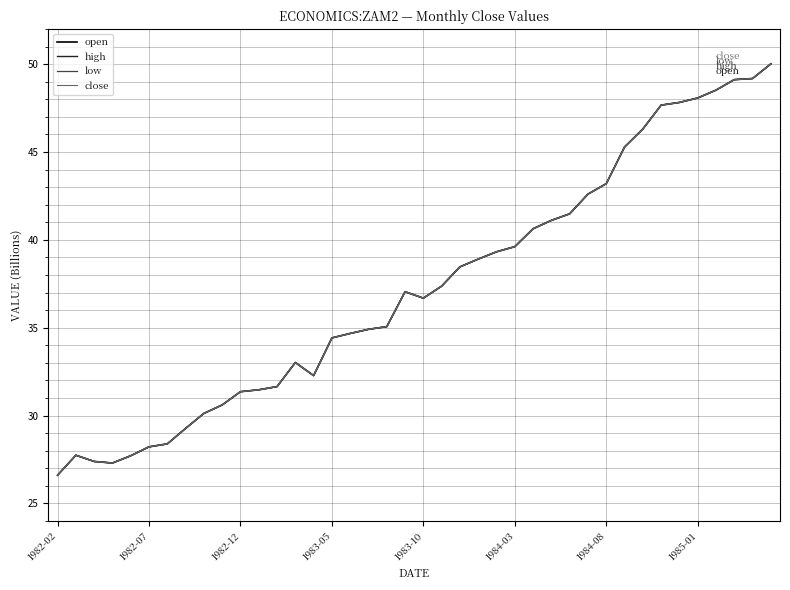

Does the chart display data point markers on the line(s)?

No